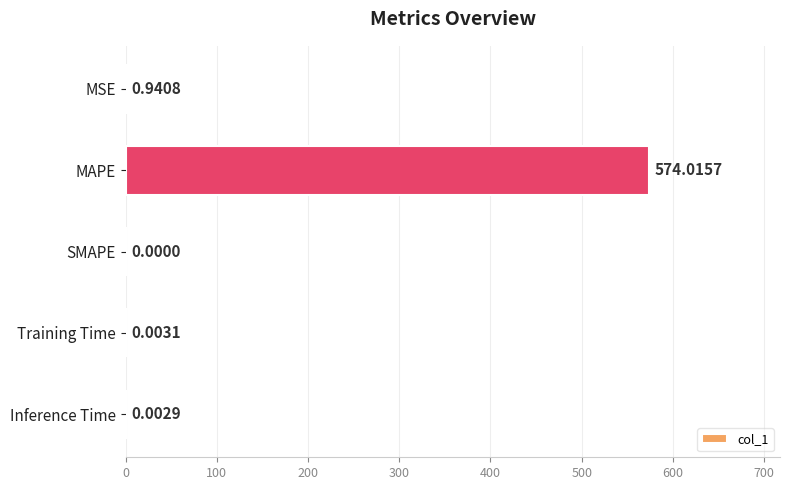

What is the maximum value shown in the chart?

574.0